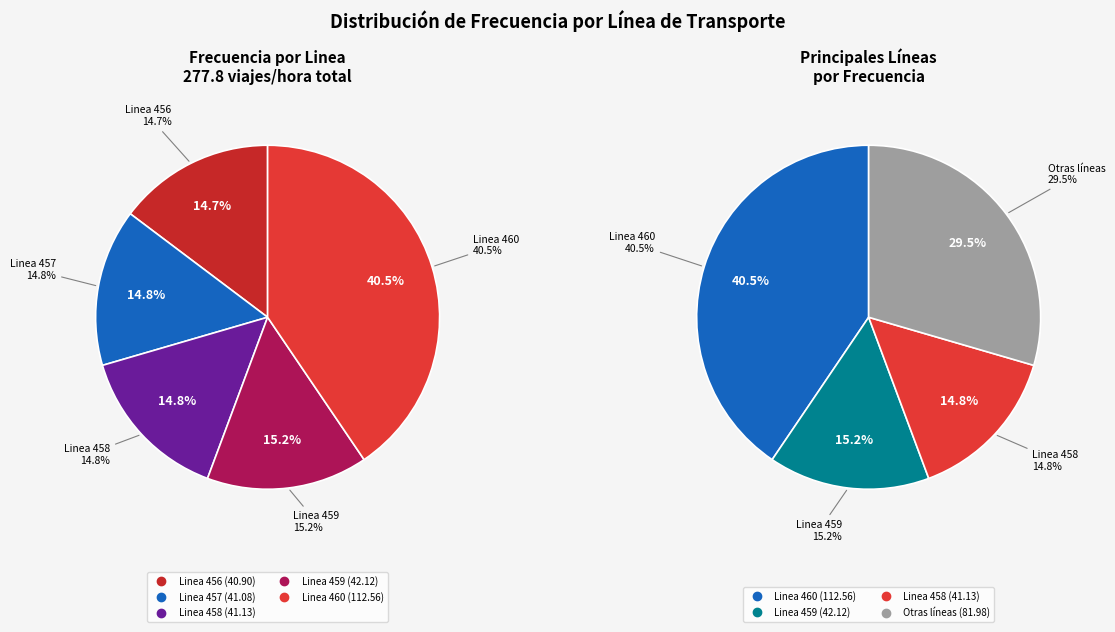

How many segments does this pie chart have?

5